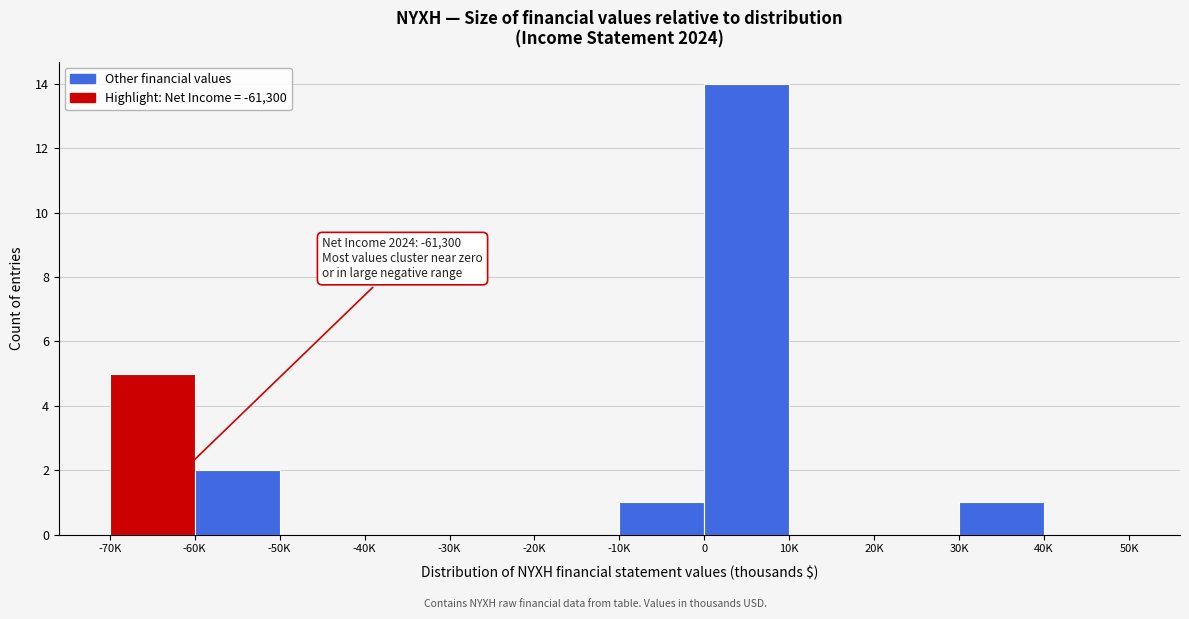

Reading right to left, what are all the values shown in this chart?

40K=0	30K=1	20K=0	10K=0	0=14	-10K=1	-20K=0	-30K=0	-40K=0	-50K=0	-60K=2	-70K=5